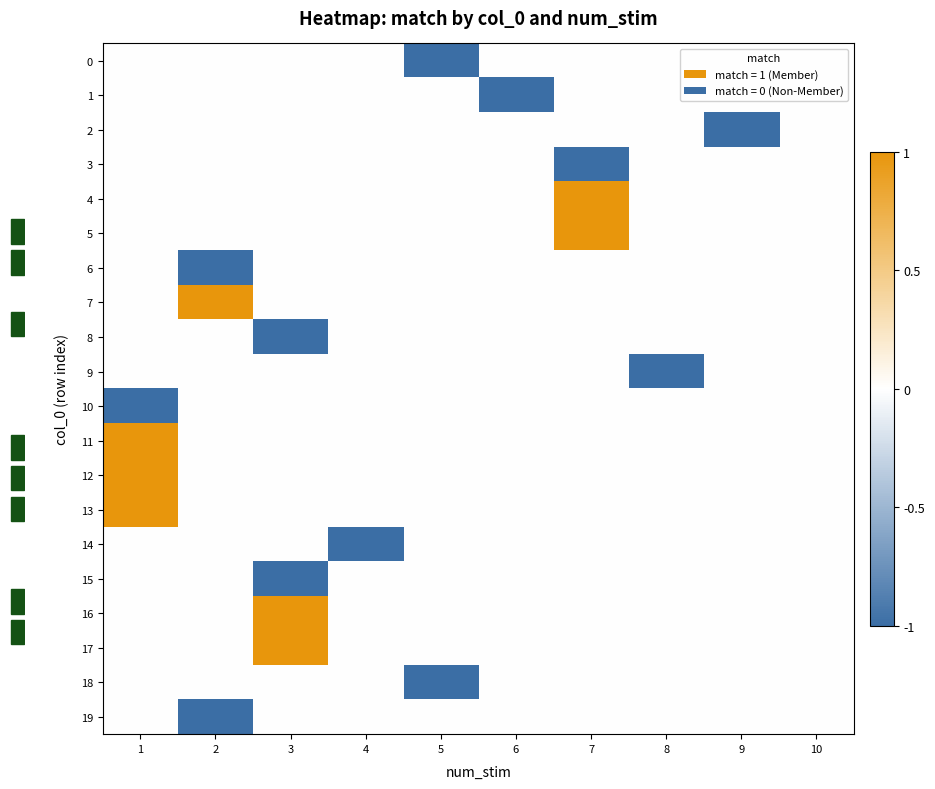

Reading left to right, extract all data points from this chart.

0: 1=0	2=0	3=0	4=0	5=-1	6=0	7=0	8=0	9=0	10=0
1: 1=0	2=0	3=0	4=0	5=0	6=-1	7=0	8=0	9=0	10=0
2: 1=0	2=0	3=0	4=0	5=0	6=0	7=0	8=0	9=-1	10=0
3: 1=0	2=0	3=0	4=0	5=0	6=0	7=-1	8=0	9=0	10=0
4: 1=0	2=0	3=0	4=0	5=0	6=0	7=1	8=0	9=0	10=0
5: 1=0	2=0	3=0	4=0	5=0	6=0	7=1	8=0	9=0	10=0
6: 1=0	2=-1	3=0	4=0	5=0	6=0	7=0	8=0	9=0	10=0
7: 1=0	2=1	3=0	4=0	5=0	6=0	7=0	8=0	9=0	10=0
8: 1=0	2=0	3=-1	4=0	5=0	6=0	7=0	8=0	9=0	10=0
9: 1=0	2=0	3=0	4=0	5=0	6=0	7=0	8=-1	9=0	10=0
10: 1=-1	2=0	3=0	4=0	5=0	6=0	7=0	8=0	9=0	10=0
11: 1=1	2=0	3=0	4=0	5=0	6=0	7=0	8=0	9=0	10=0
12: 1=1	2=0	3=0	4=0	5=0	6=0	7=0	8=0	9=0	10=0
13: 1=1	2=0	3=0	4=0	5=0	6=0	7=0	8=0	9=0	10=0
14: 1=0	2=0	3=0	4=-1	5=0	6=0	7=0	8=0	9=0	10=0
15: 1=0	2=0	3=-1	4=0	5=0	6=0	7=0	8=0	9=0	10=0
16: 1=0	2=0	3=1	4=0	5=0	6=0	7=0	8=0	9=0	10=0
17: 1=0	2=0	3=1	4=0	5=0	6=0	7=0	8=0	9=0	10=0
18: 1=0	2=0	3=0	4=0	5=-1	6=0	7=0	8=0	9=0	10=0
19: 1=0	2=-1	3=0	4=0	5=0	6=0	7=0	8=0	9=0	10=0